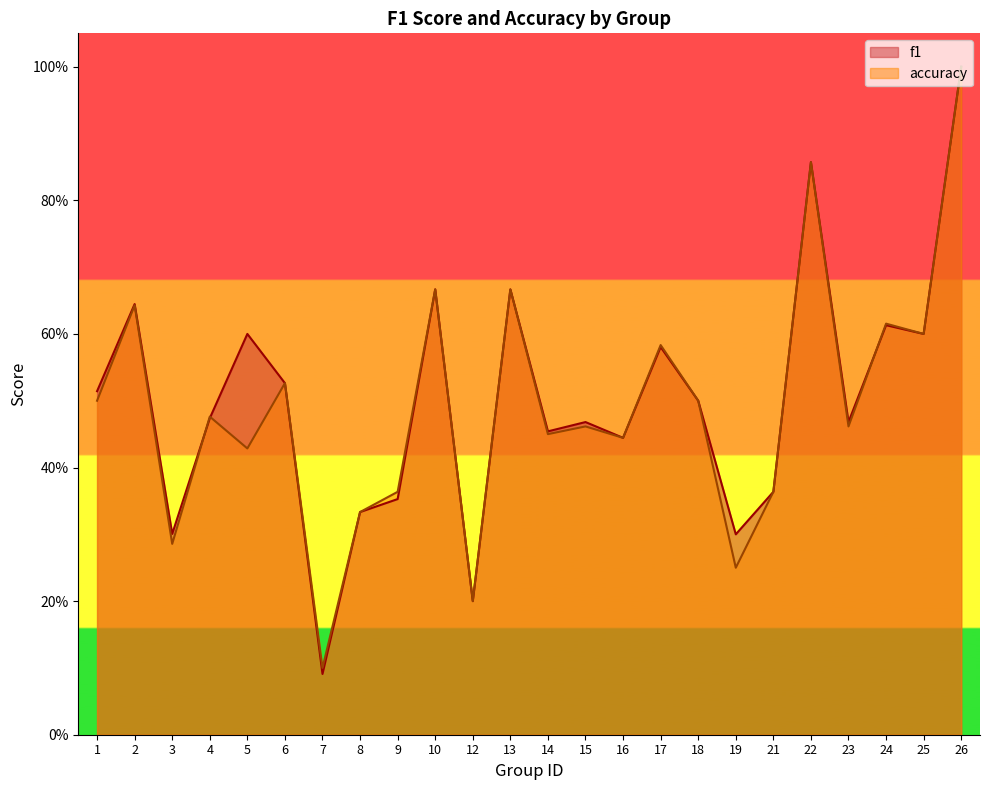

The value of f1 at 5 is 0.6. True or false?

True